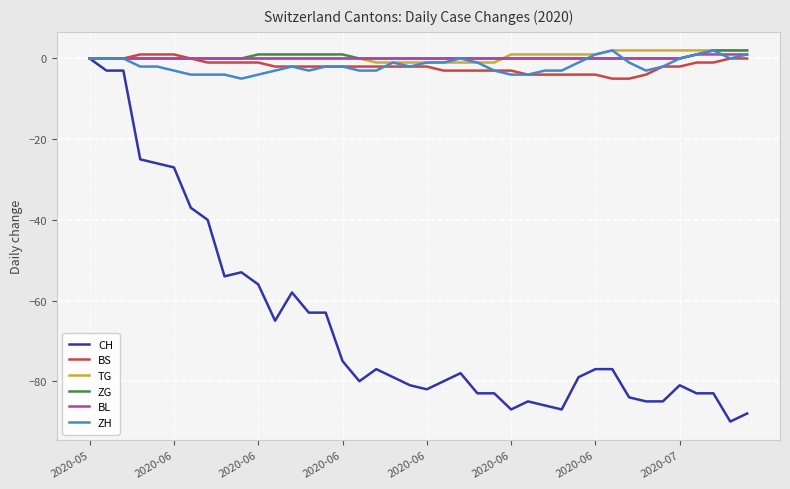

What is the difference between the maximum and minimum values in the ZH series?

7